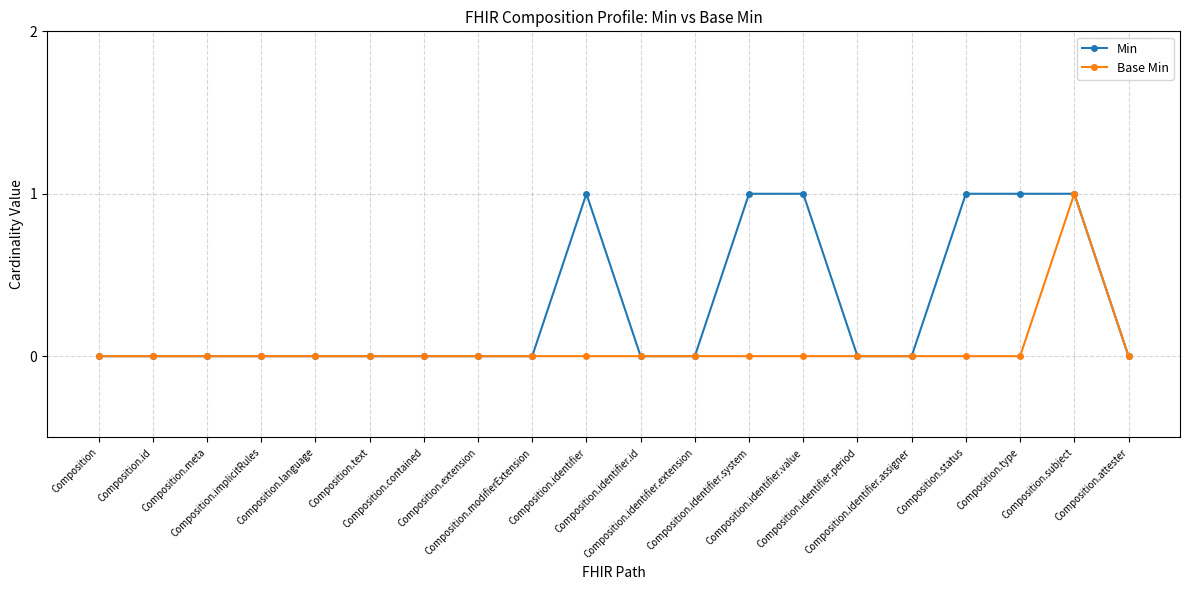

Rank the series by their average value, from lowest to highest.

Base Min, Min